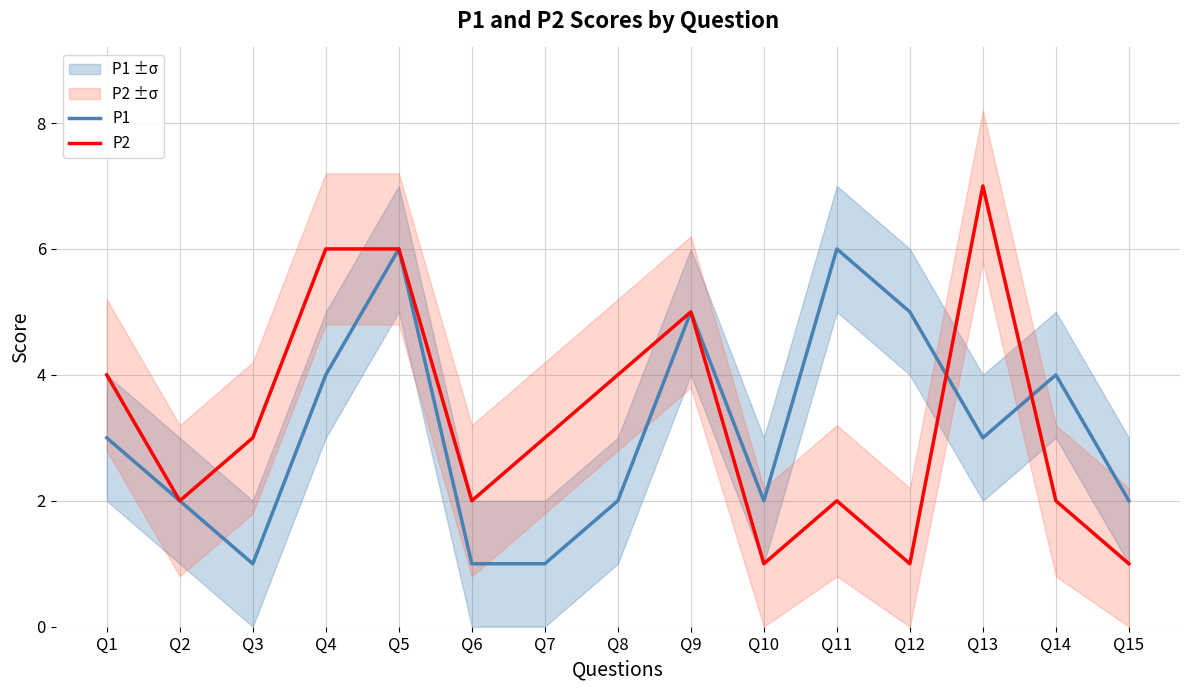

True or false: P2 and P1 cross at least once.

True